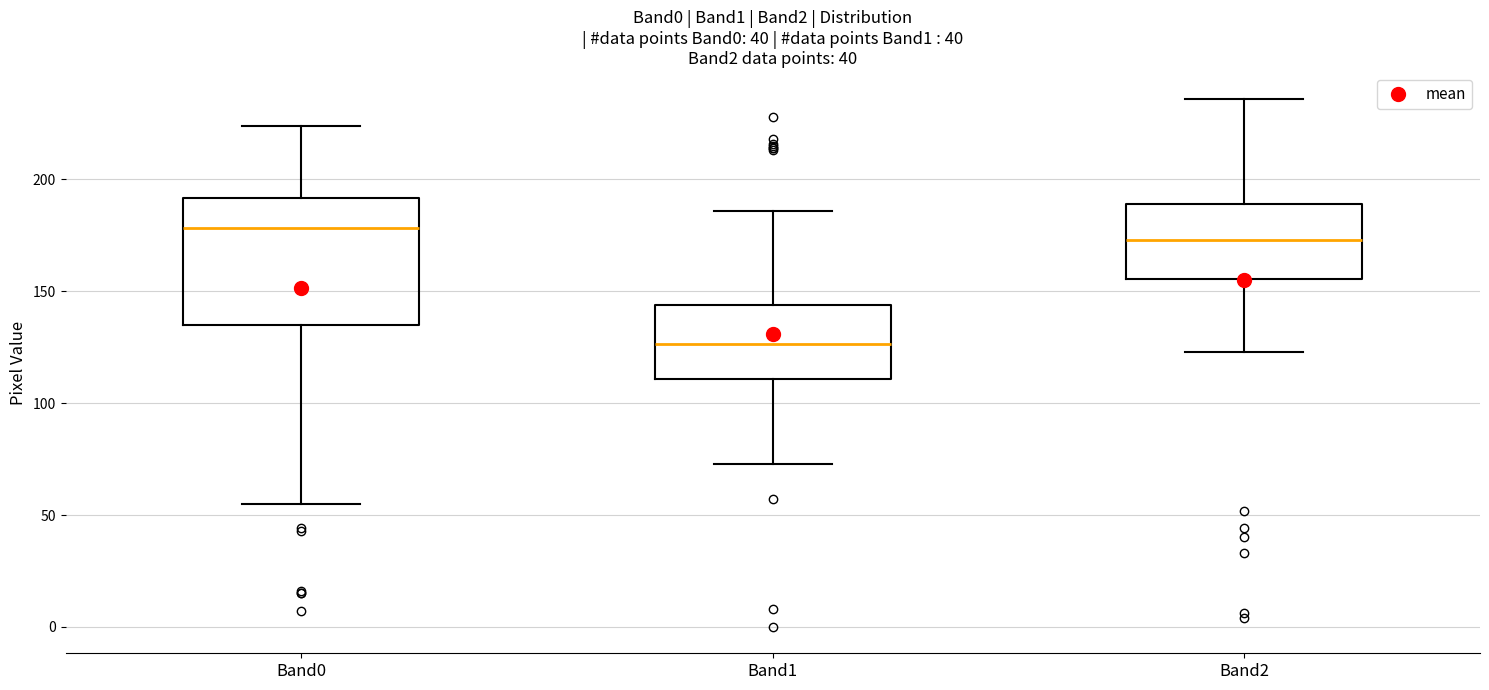

Reading left to right, transcribe this box plot: for each box, give where its median line is, the range the box spans, and where its two whiskers end, as read against the y-axis. The values are not printed on the chart, so give them approximately, as read against the axis.

Band0: median 180, box 135 to 190, whiskers 55 to 225
Band1: median 125, box 110 to 145, whiskers 75 to 185
Band2: median 175, box 155 to 190, whiskers 125 to 235